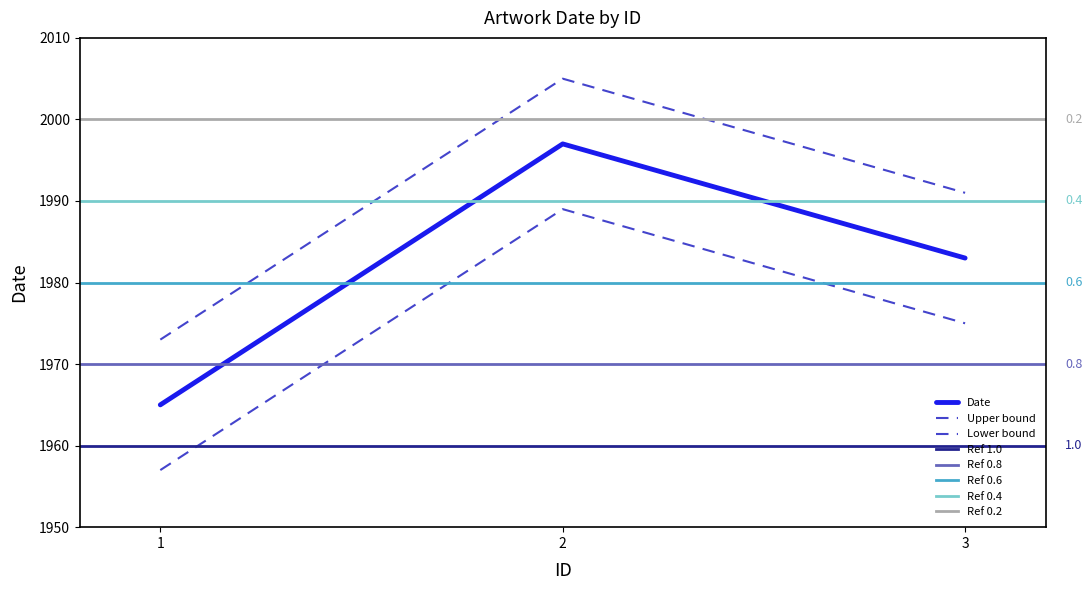

The chart shows a value of 459 at 1. True or false?

False